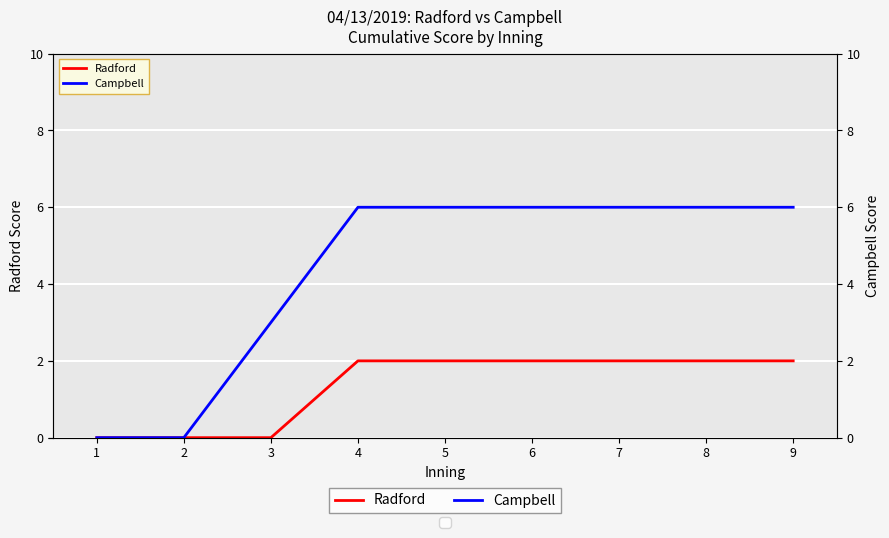

List the series in order of their peak value, highest first.

Campbell, Radford